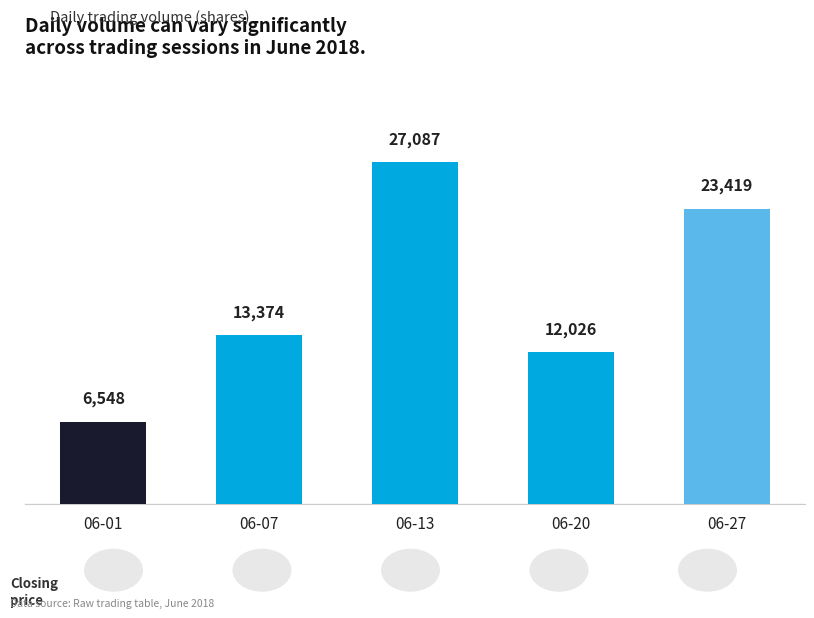

What is the value of the 4th bar from the left?

12026